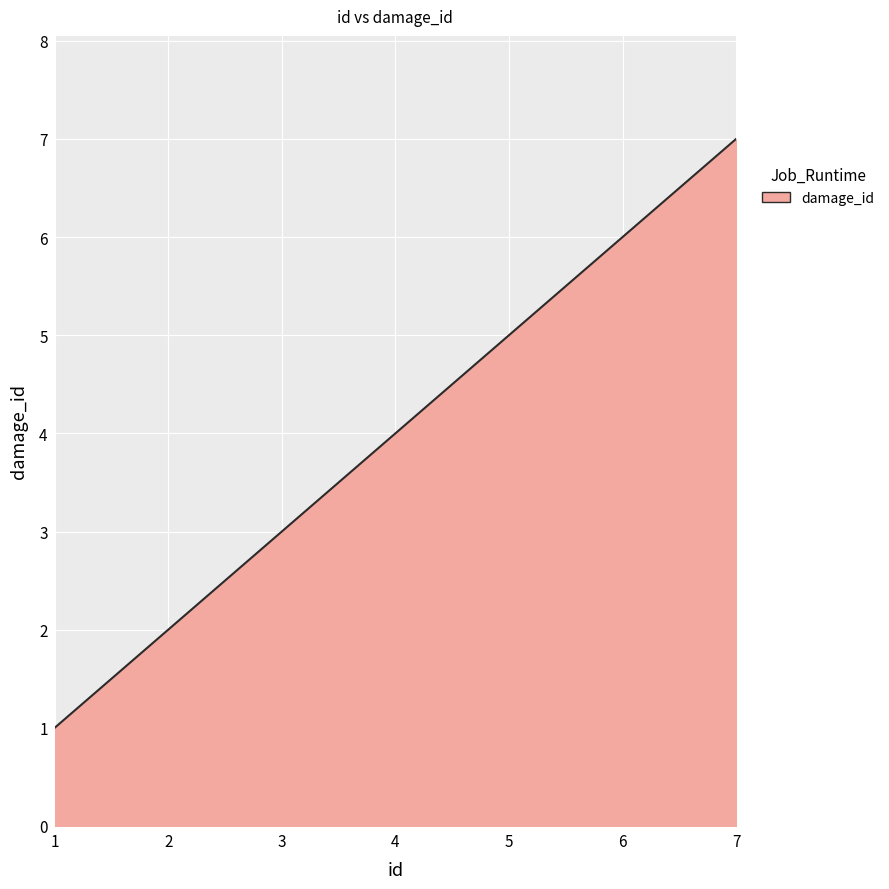

Does the chart have visible grid lines?

Yes